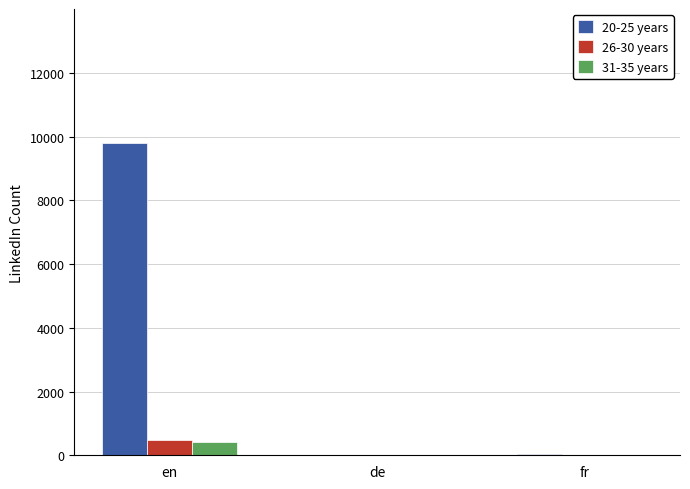

At which label does 26-30 years first exceed 5?

en